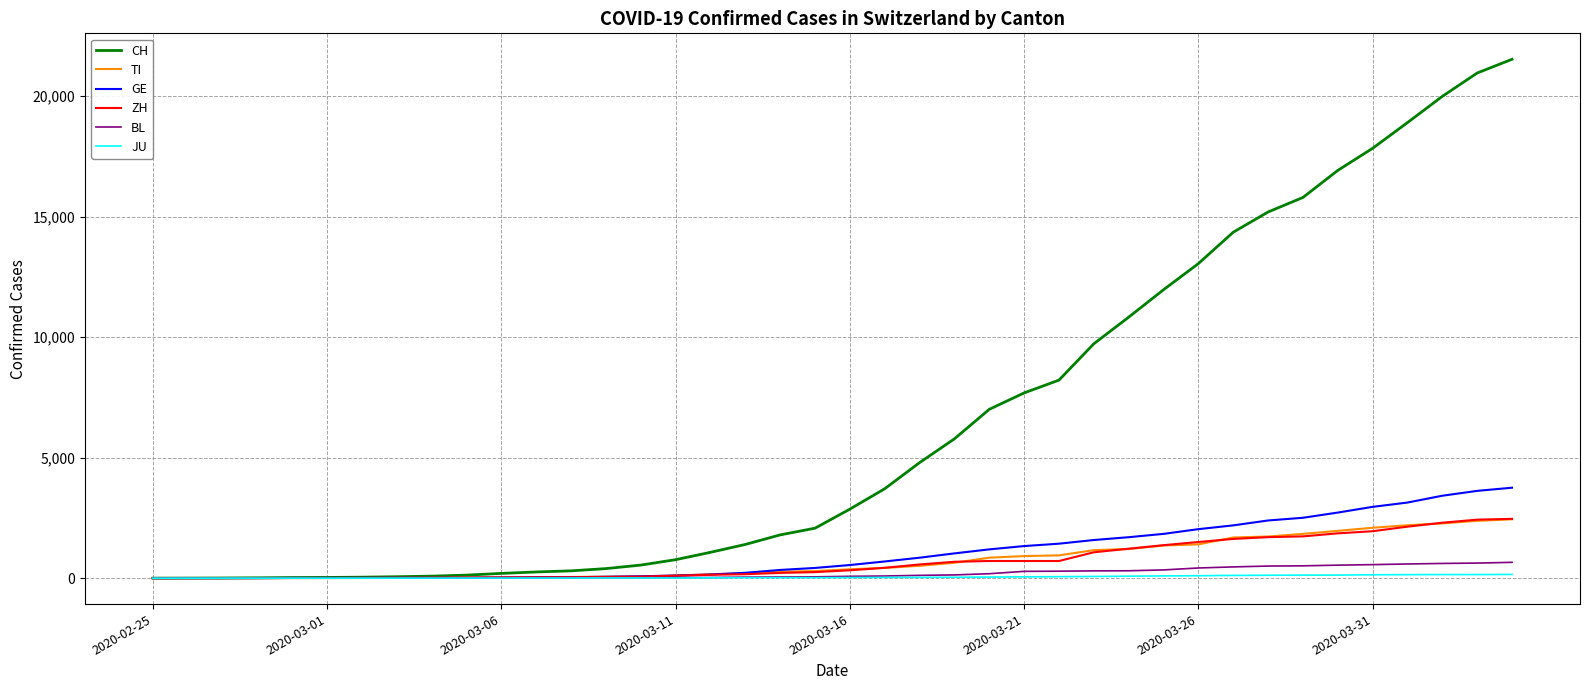

Which series has the largest total across all categories?

CH